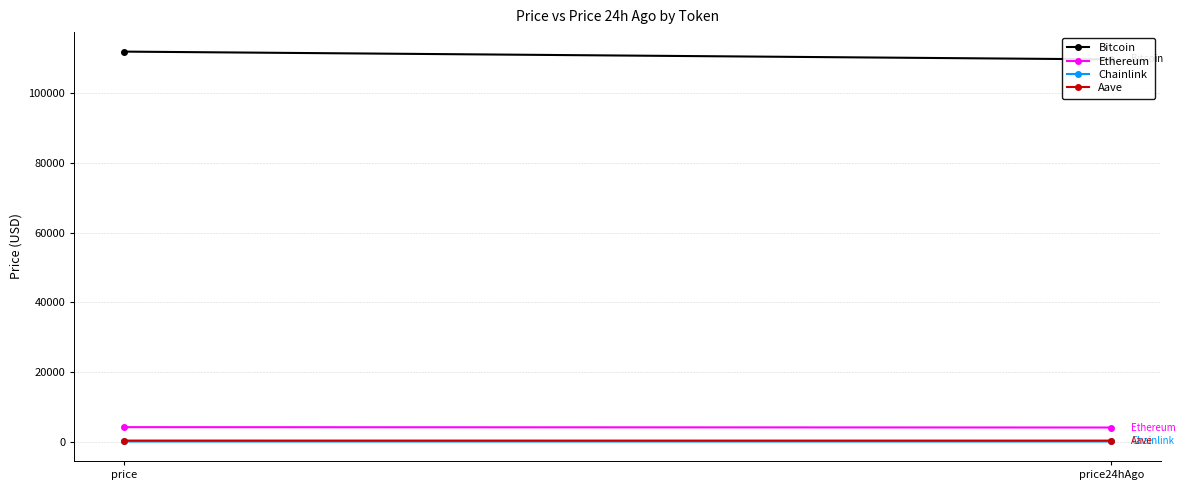

Count the number of data series in this chart.

4